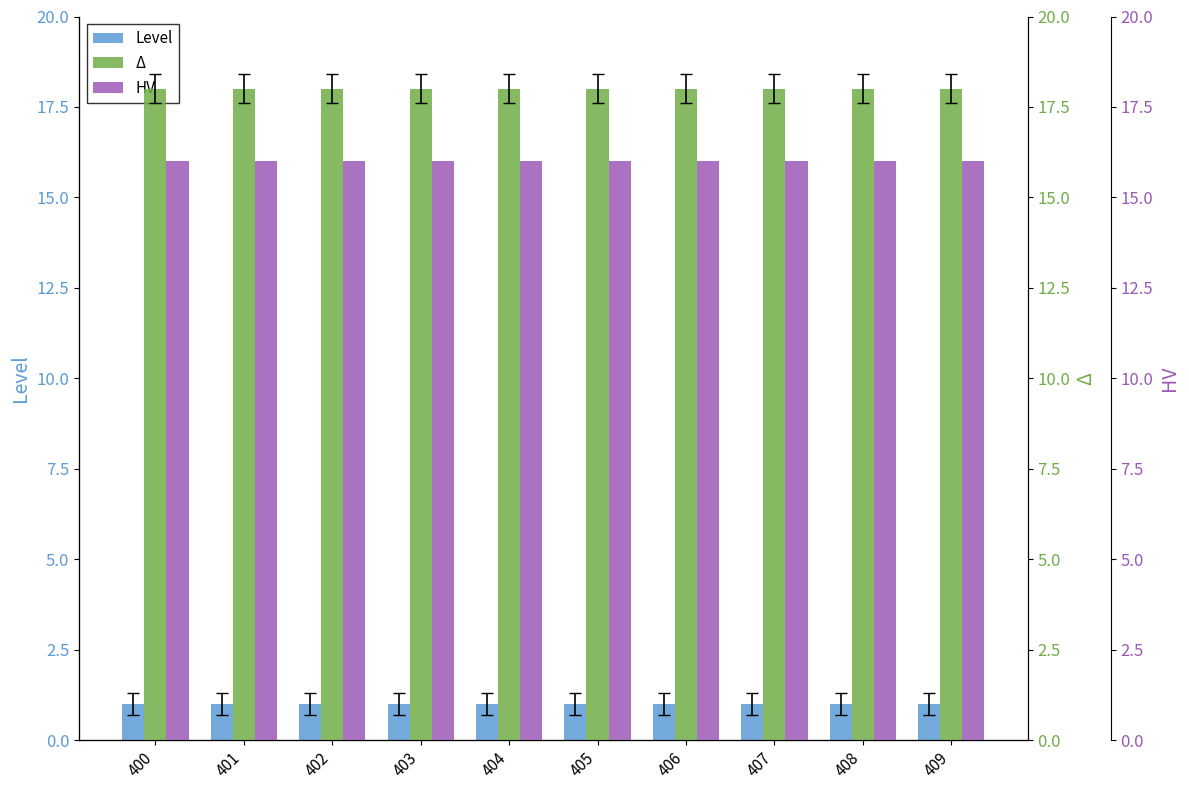

Which category has the lowest value in the HV series?

400